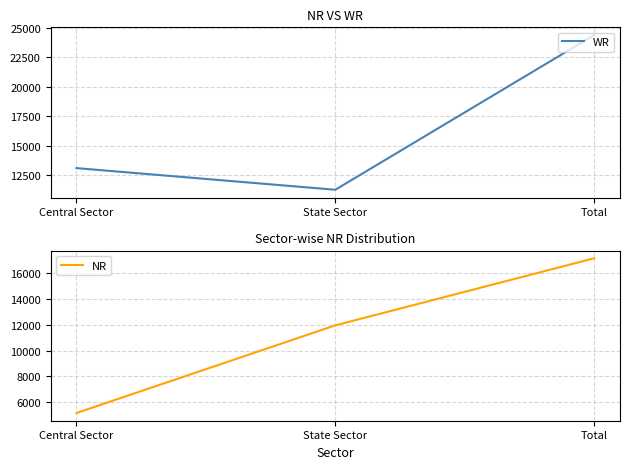

Which label corresponds to the largest value in the chart?

Total